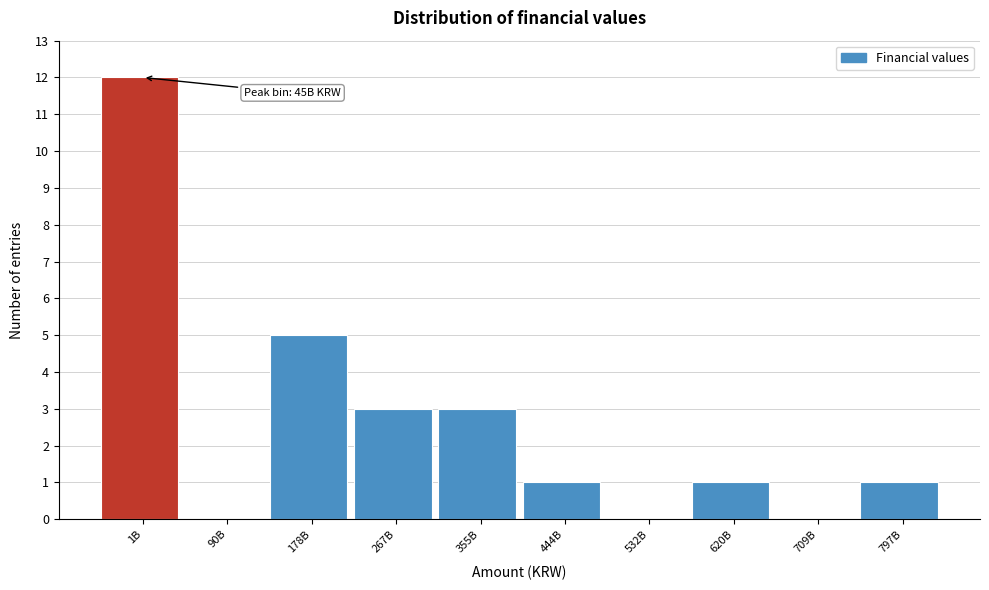

Reading right to left, transcribe all the data shown in this chart.

797B=1	709B=0	620B=1	532B=0	444B=1	355B=3	267B=3	178B=5	90B=0	1B=12